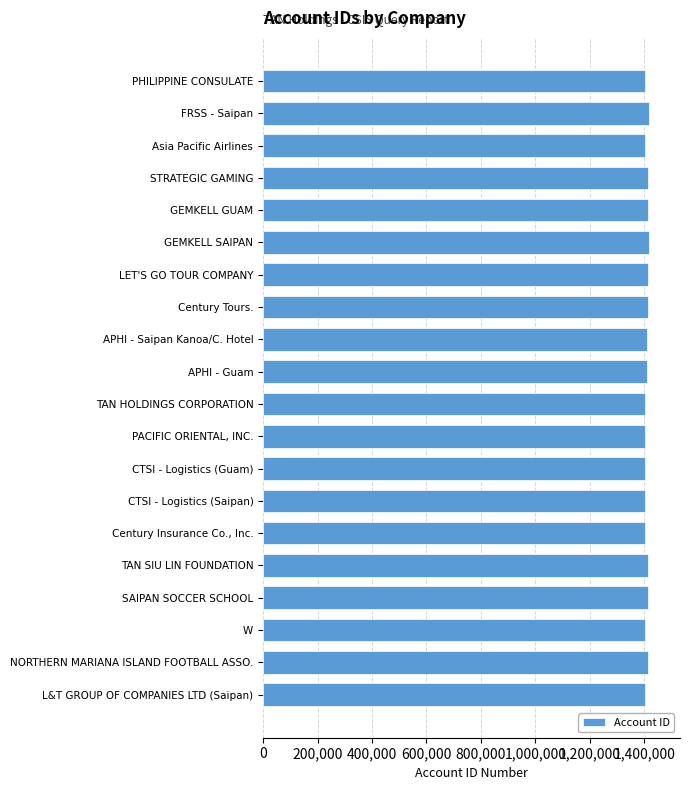

What is the sum of the values at Asia Pacific Airlines and CTSI - Logistics (Guam)?

2802339